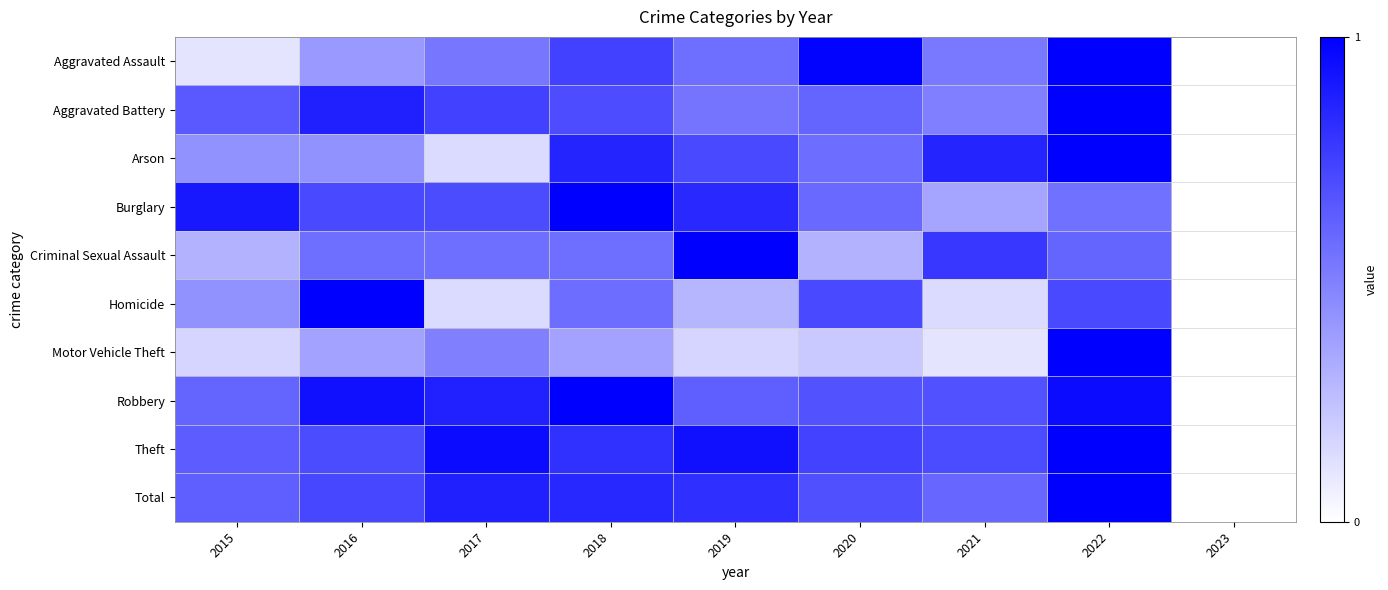

Reading right to left, what are all the values shown in this chart?

Aggravated Assault: 2023=0.0	2022=1.0	2021=0.5	2020=1.0	2019=0.6	2018=0.7	2017=0.5	2016=0.4	2015=0.1
Aggravated Battery: 2023=0.0	2022=1.0	2021=0.5	2020=0.6	2019=0.5	2018=0.7	2017=0.7	2016=0.9	2015=0.7
Arson: 2023=0.0	2022=1.0	2021=0.9	2020=0.6	2019=0.7	2018=0.9	2017=0.1	2016=0.4	2015=0.4
Burglary: 2023=0.0	2022=0.6	2021=0.4	2020=0.6	2019=0.8	2018=1.0	2017=0.7	2016=0.7	2015=0.9
Criminal Sexual Assault: 2023=0.0	2022=0.6	2021=0.8	2020=0.3	2019=1.0	2018=0.6	2017=0.6	2016=0.6	2015=0.3
Homicide: 2023=0.0	2022=0.7	2021=0.1	2020=0.7	2019=0.3	2018=0.6	2017=0.1	2016=1.0	2015=0.4
Motor Vehicle Theft: 2023=0.0	2022=1.0	2021=0.1	2020=0.2	2019=0.2	2018=0.4	2017=0.5	2016=0.4	2015=0.2
Robbery: 2023=0.0	2022=1.0	2021=0.7	2020=0.7	2019=0.6	2018=1.0	2017=0.9	2016=0.9	2015=0.6
Theft: 2023=0.0	2022=1.0	2021=0.7	2020=0.7	2019=0.9	2018=0.8	2017=1.0	2016=0.7	2015=0.6
Total: 2023=0.0	2022=1.0	2021=0.6	2020=0.7	2019=0.8	2018=0.8	2017=0.9	2016=0.7	2015=0.6